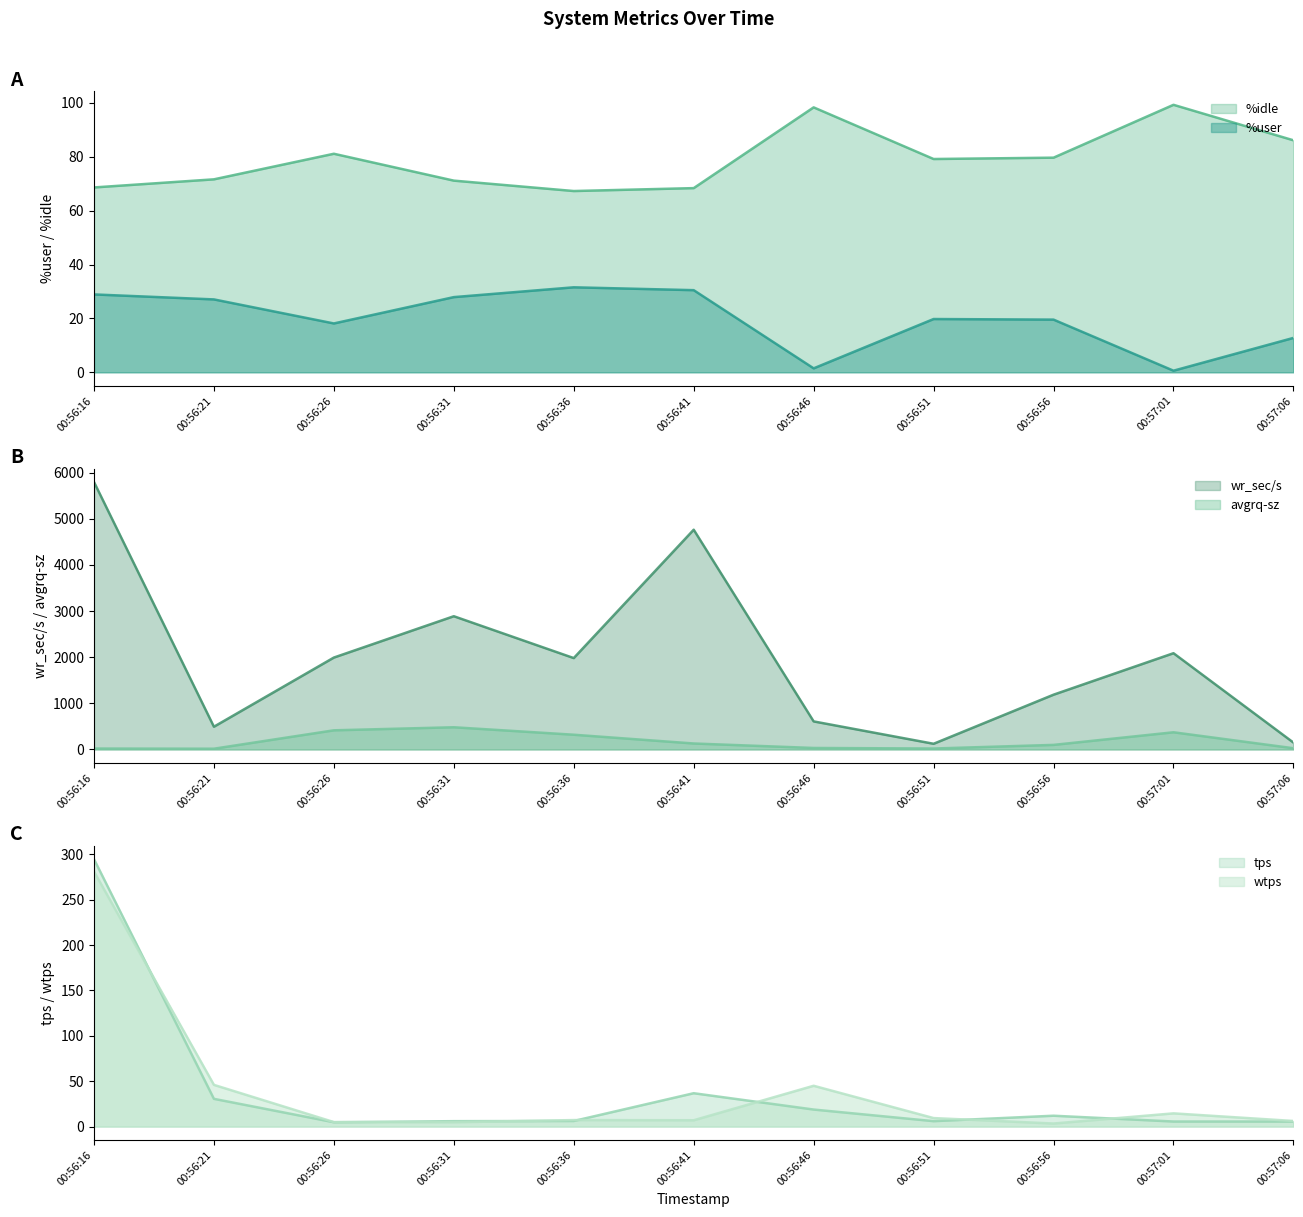

Is the value of wtps at 00:57:01 greater than the value of tps at 00:56:51?

Yes